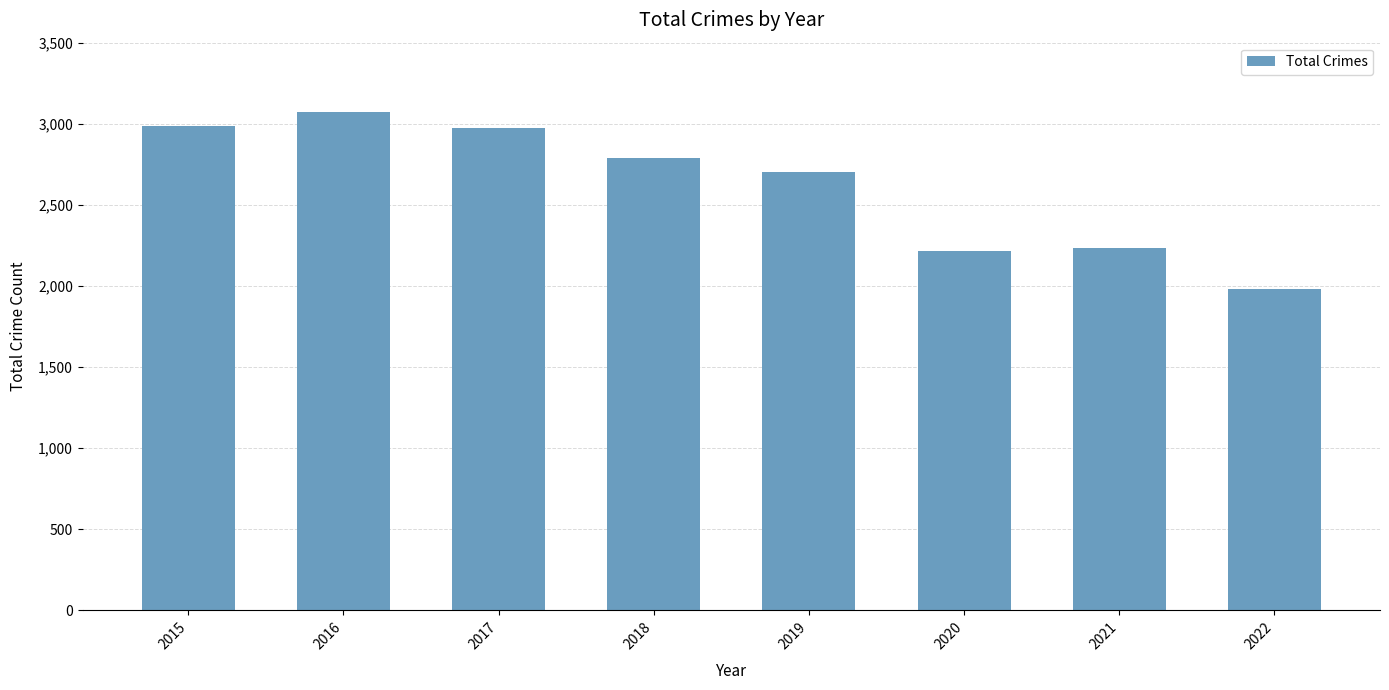

Reading right to left, list all the values displayed in this chart.

1979	2237	2213	2701	2787	2973	3071	2988